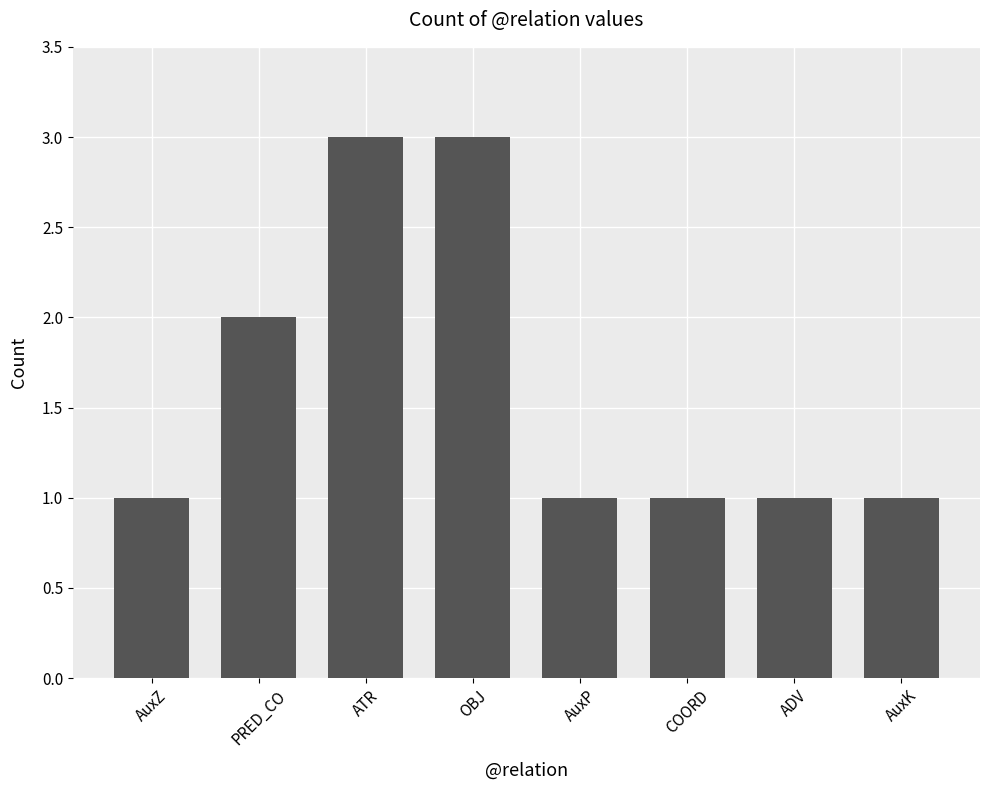

What value does the data have at ATR?

3